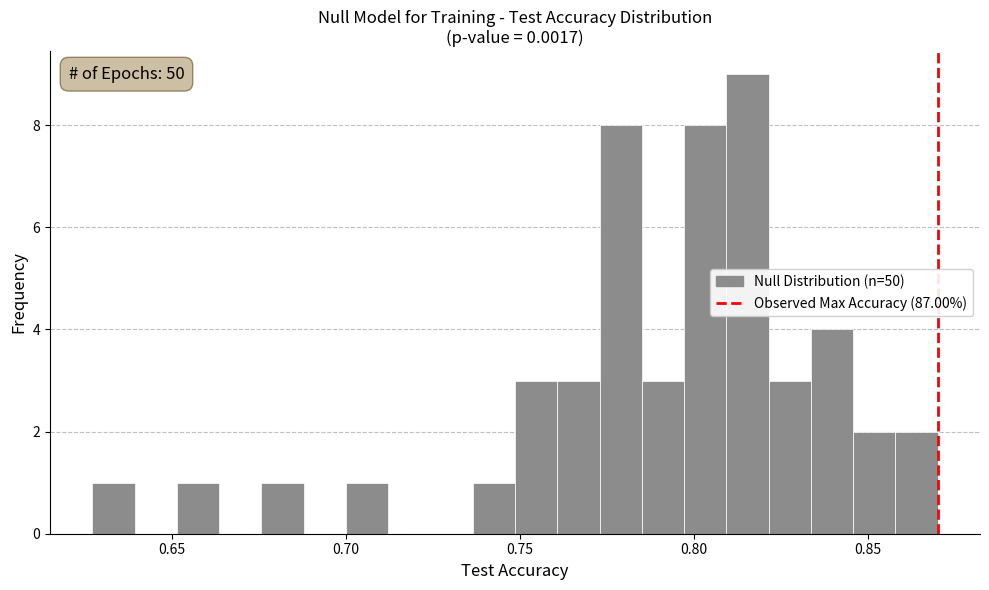

Read against the x-axis, roughly where is the centre of the tallest bar?

0.815